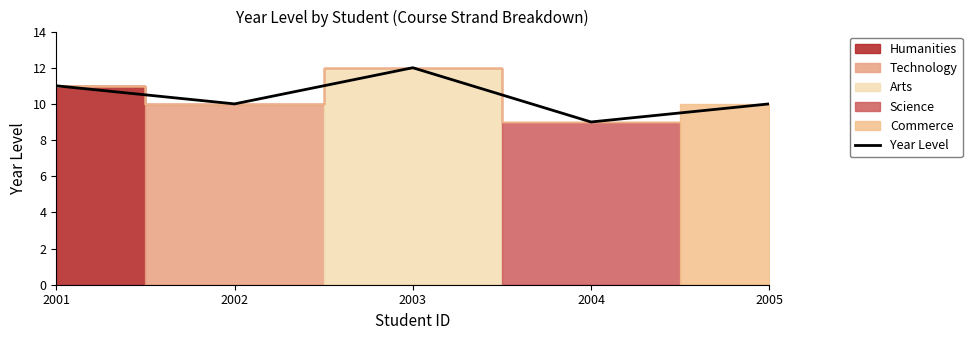

Is it true that Year Level equals 17 at 2002?

False